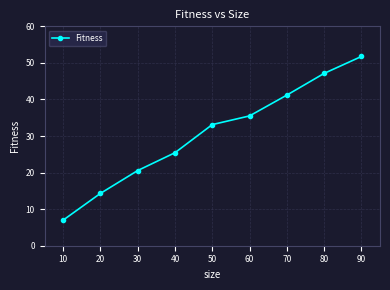

The value at 30 is 20.6. True or false?

True